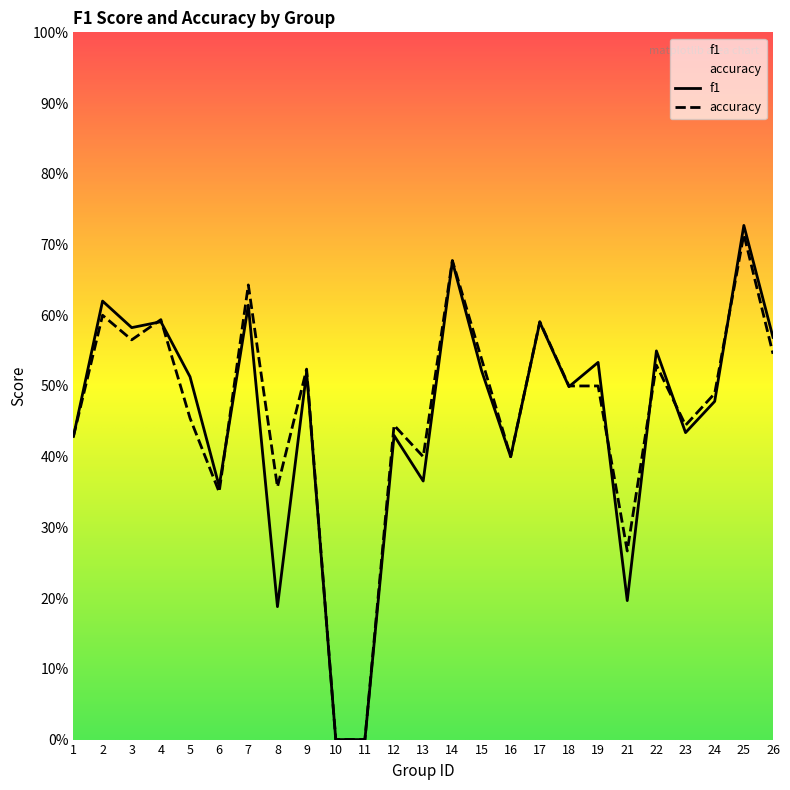

True or false: f1 has a value of 0.7 at 25.

True